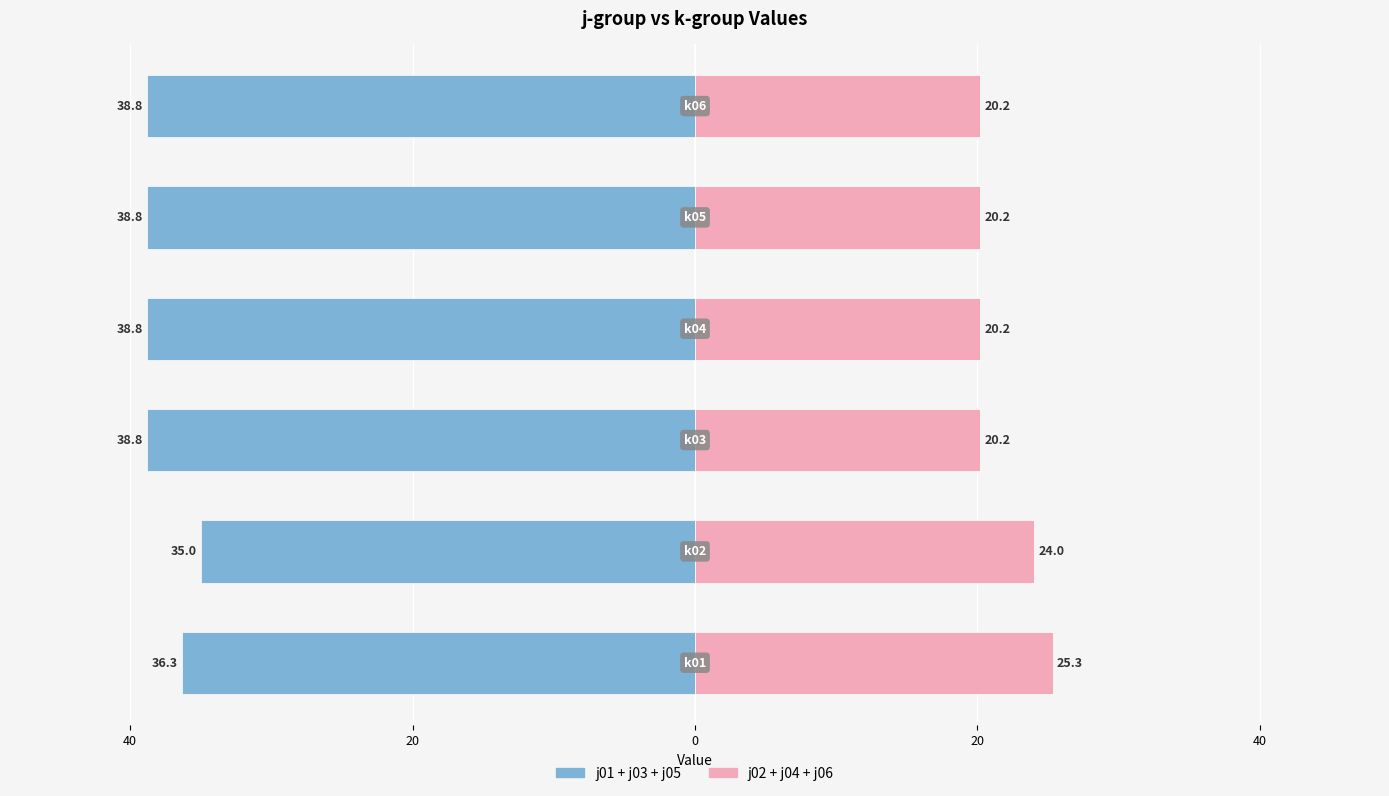

Reading left to right, what are all the values shown in this chart?

j01+j03+j05: -36.3	-35.0	-38.8	-38.8	-38.8	-38.8
j02+j04+j06: 25.3	24.0	20.2	20.2	20.2	20.2